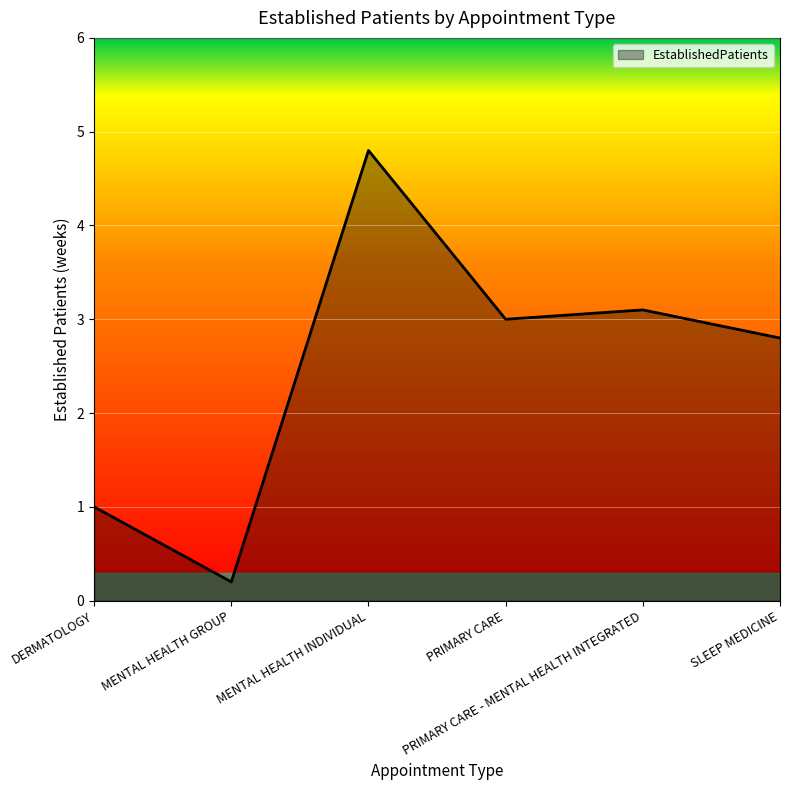

Does the chart display data point markers on the line(s)?

No